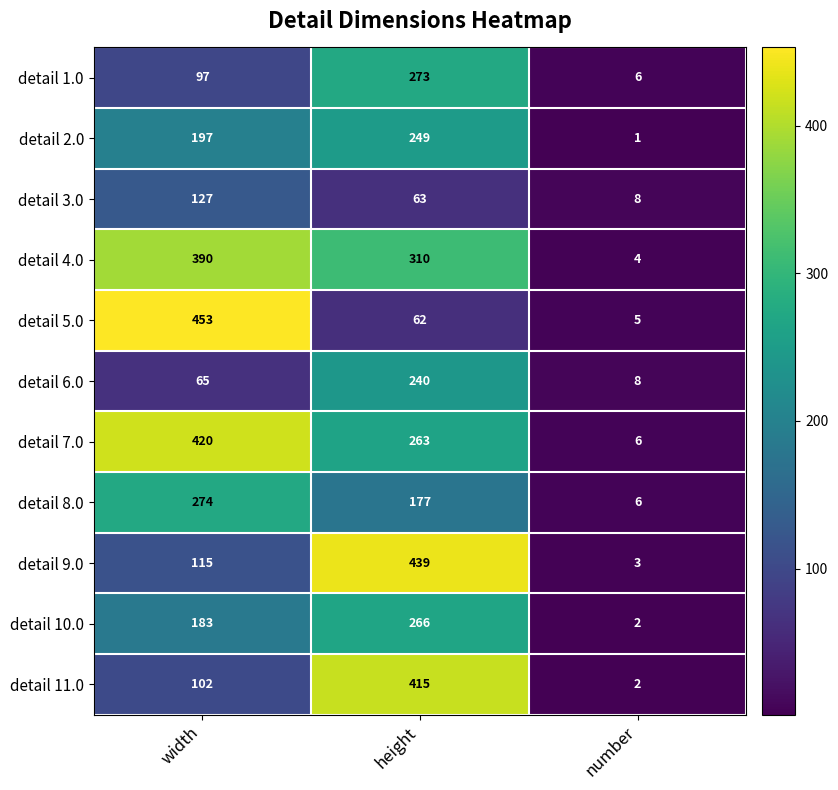

List the series in order of their peak value, highest first.

detail 5.0, detail 9.0, detail 7.0, detail 11.0, detail 4.0, detail 8.0, detail 1.0, detail 10.0, detail 2.0, detail 6.0, detail 3.0